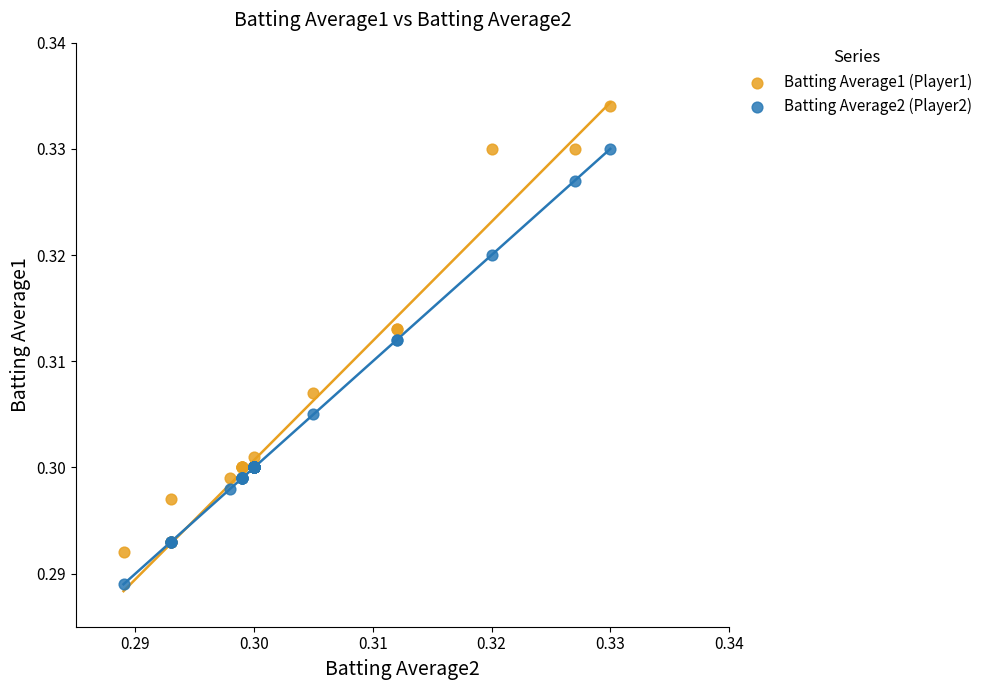

Which series has the widest spread of Y values?

Batting Average1 (Player1)